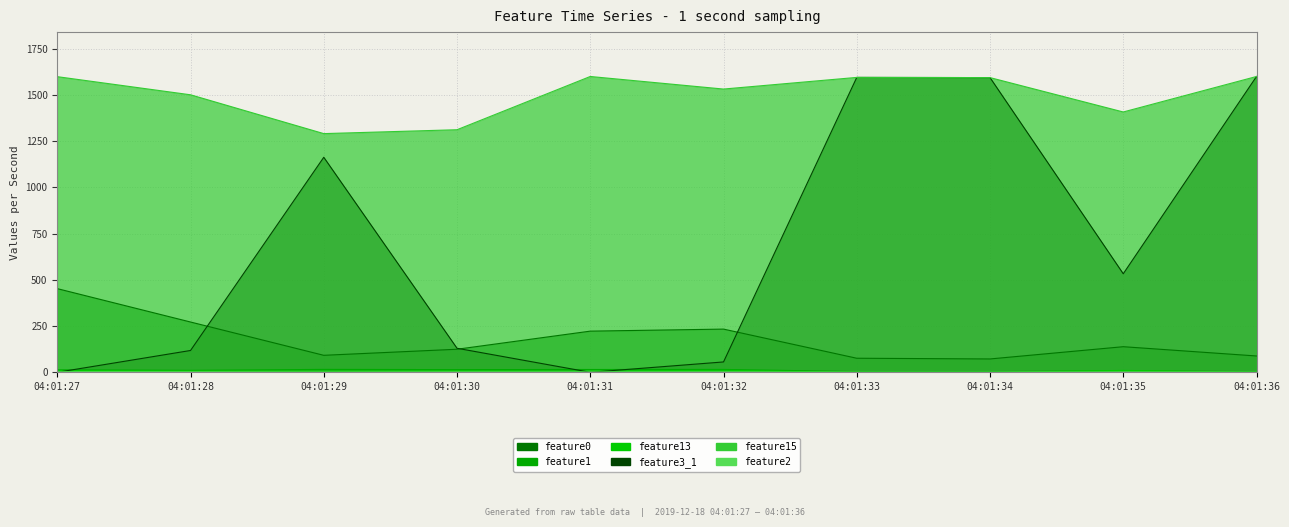

Where is feature0 nearest to the value 262?

04:01:28